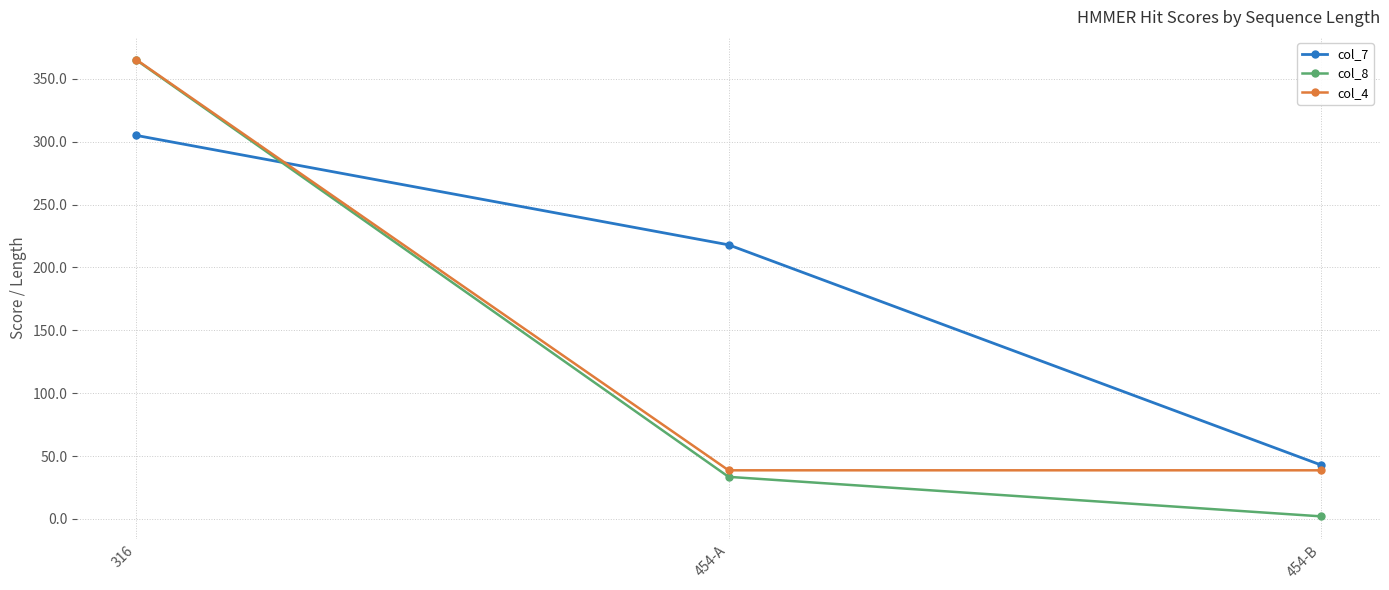

List the series in order of their overall mean, highest first.

col_7, col_4, col_8